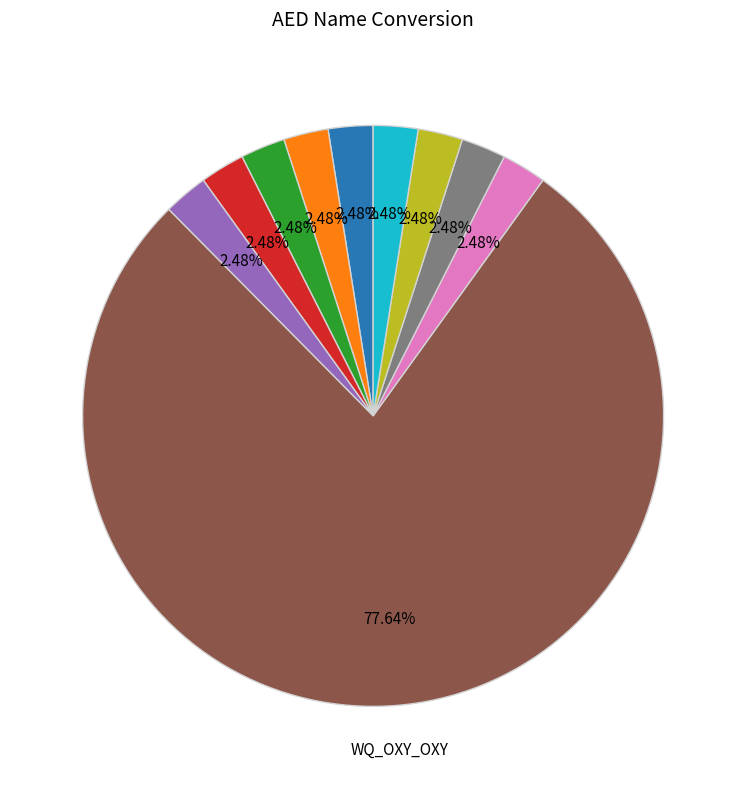

Does any single category account for the majority?

Yes